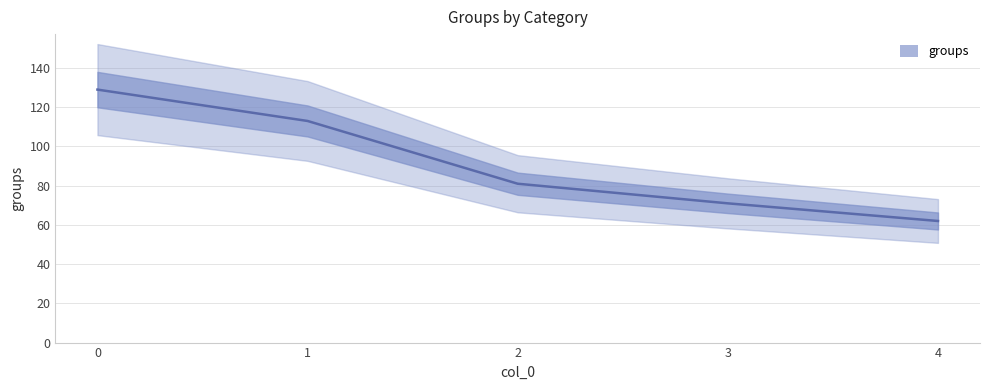

Does the chart have visible grid lines?

Yes